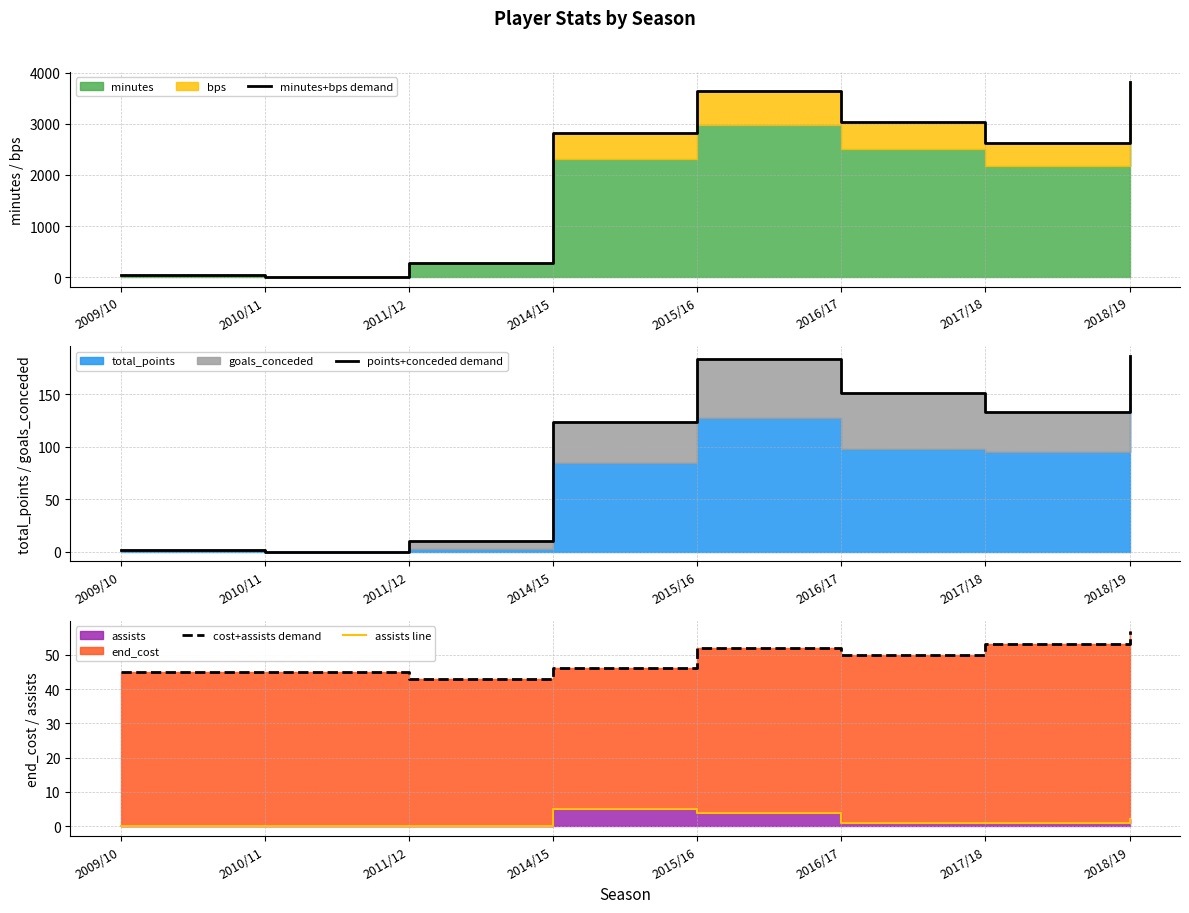

Count the assists line values in the range 0 to 4.

7